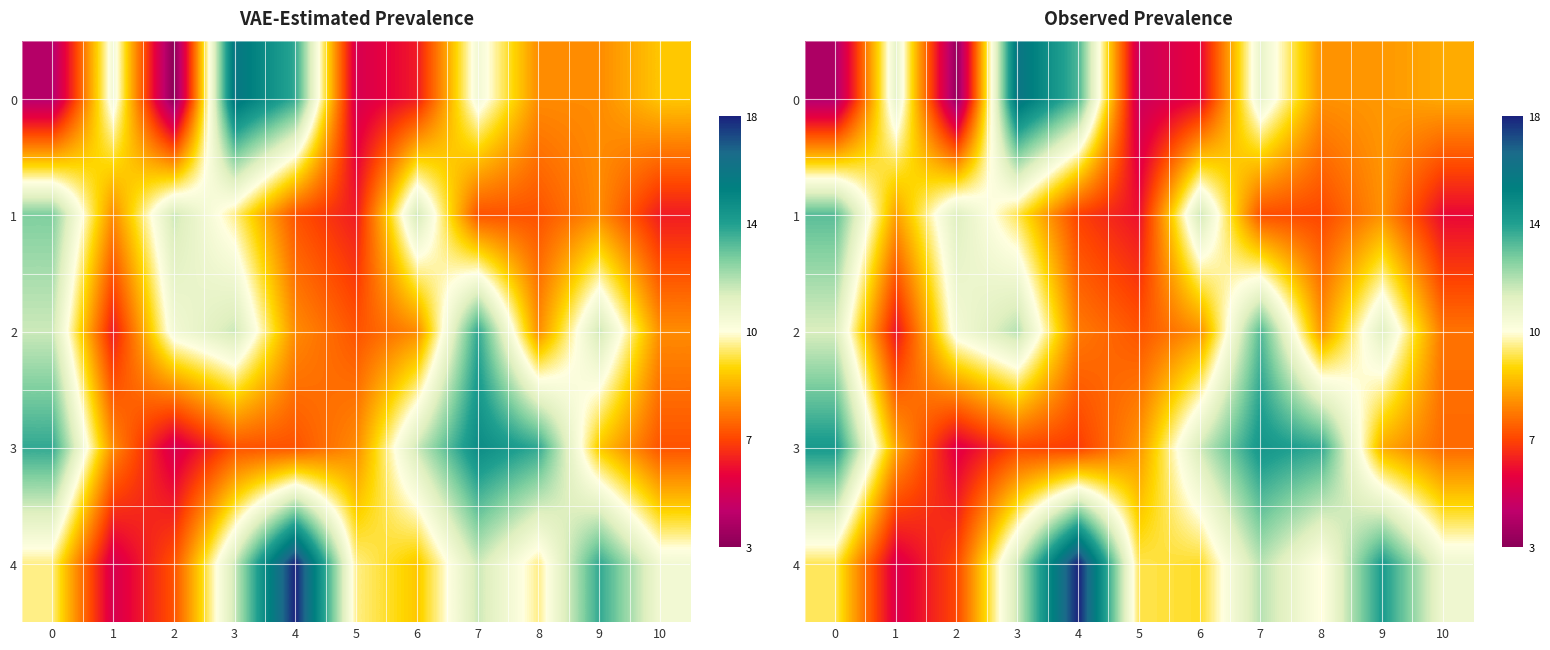

The value of 3 at 1 is 12.4. True or false?

False